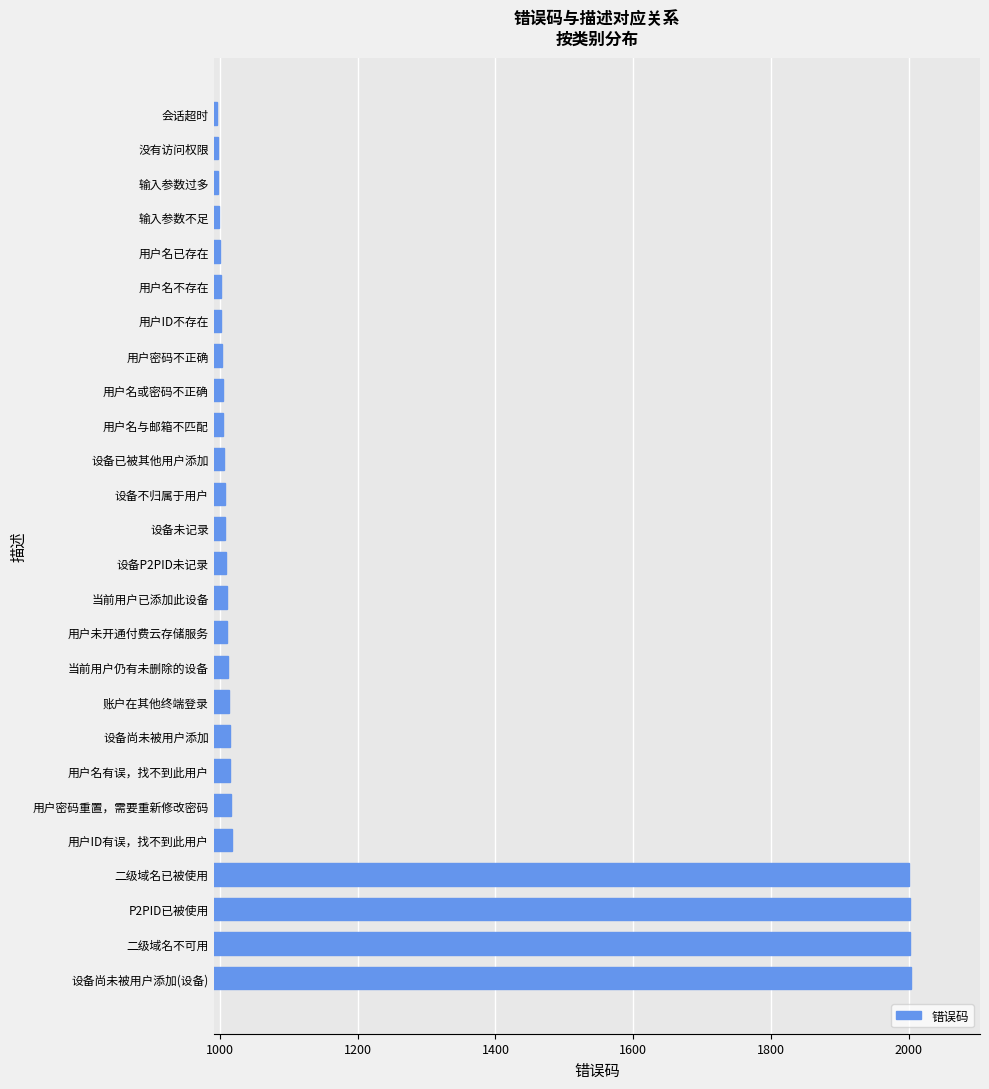

How many data points does each series have?

26